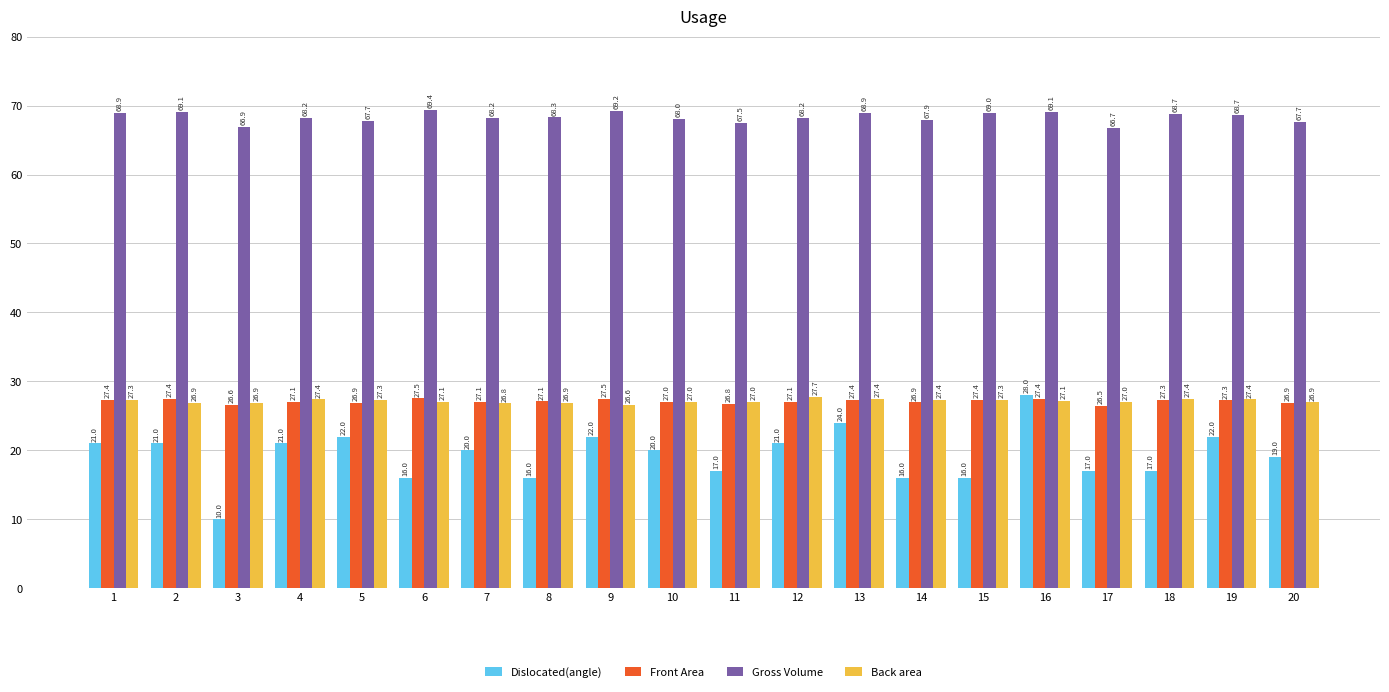

The value of Gross Volume at 20 is 67.7. True or false?

True